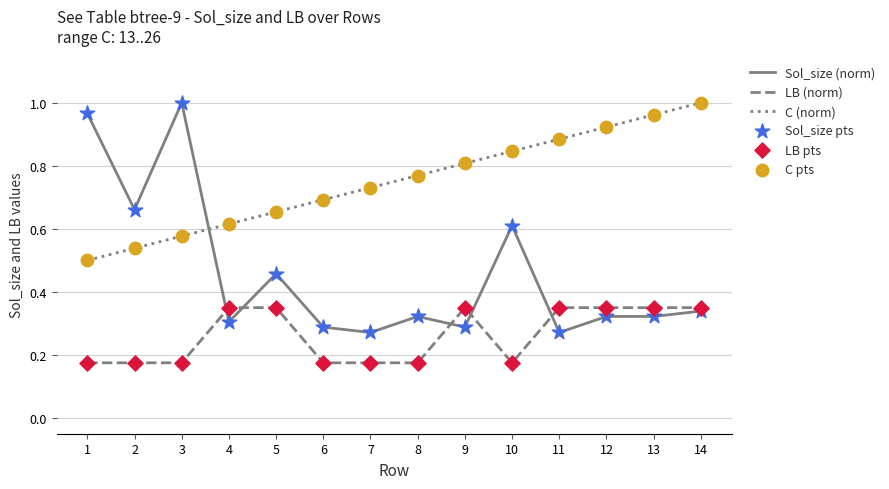

What is the total value across all series at 13?

1.6